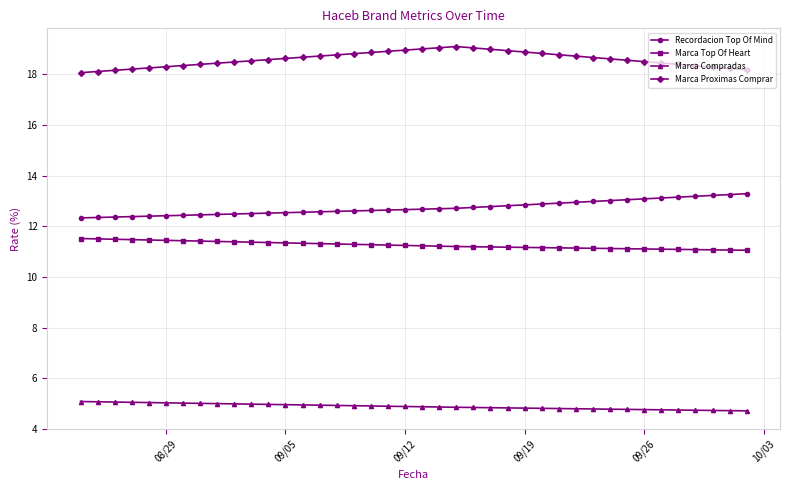

How many distinct data groups are displayed?

4